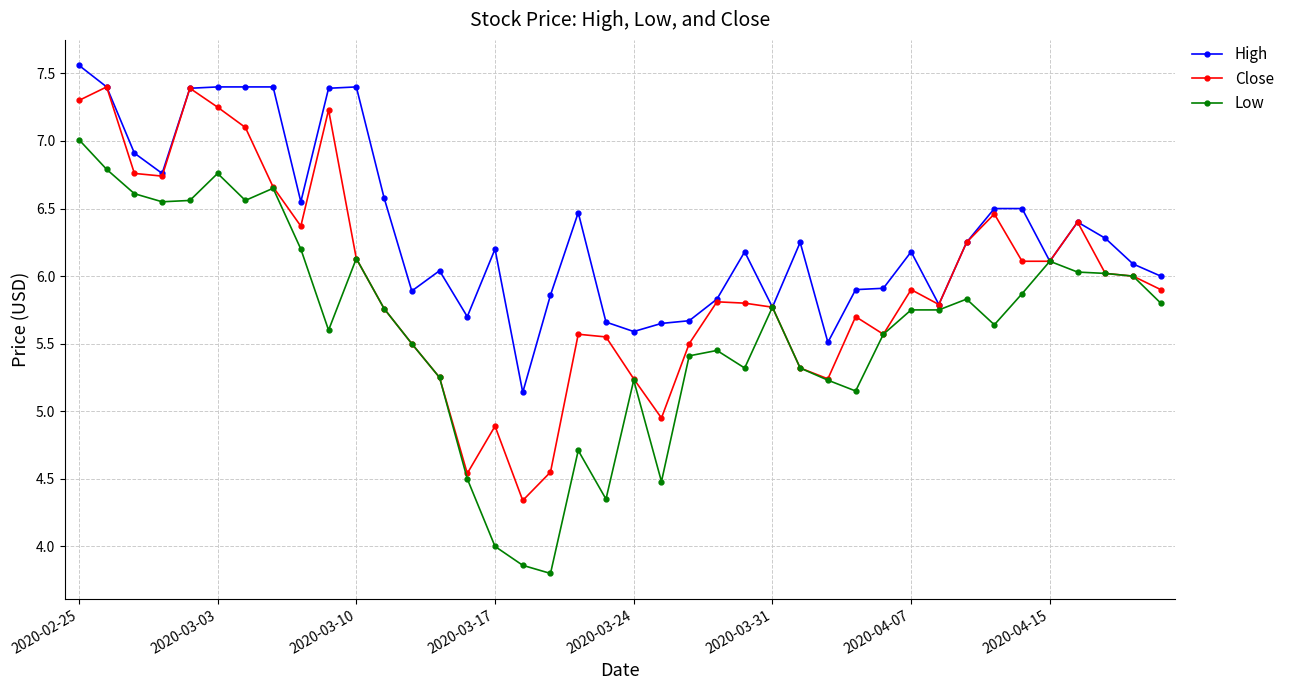

True or false: High has more than 2 points higher than both neighbors.

True